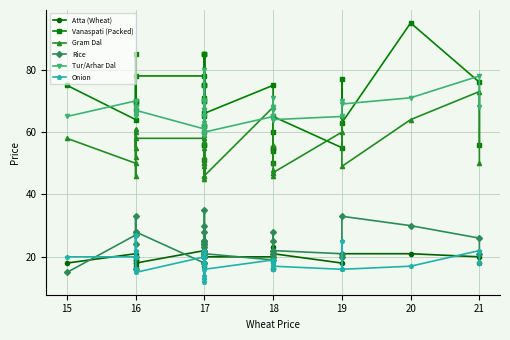

Count the number of data series in this chart.

6